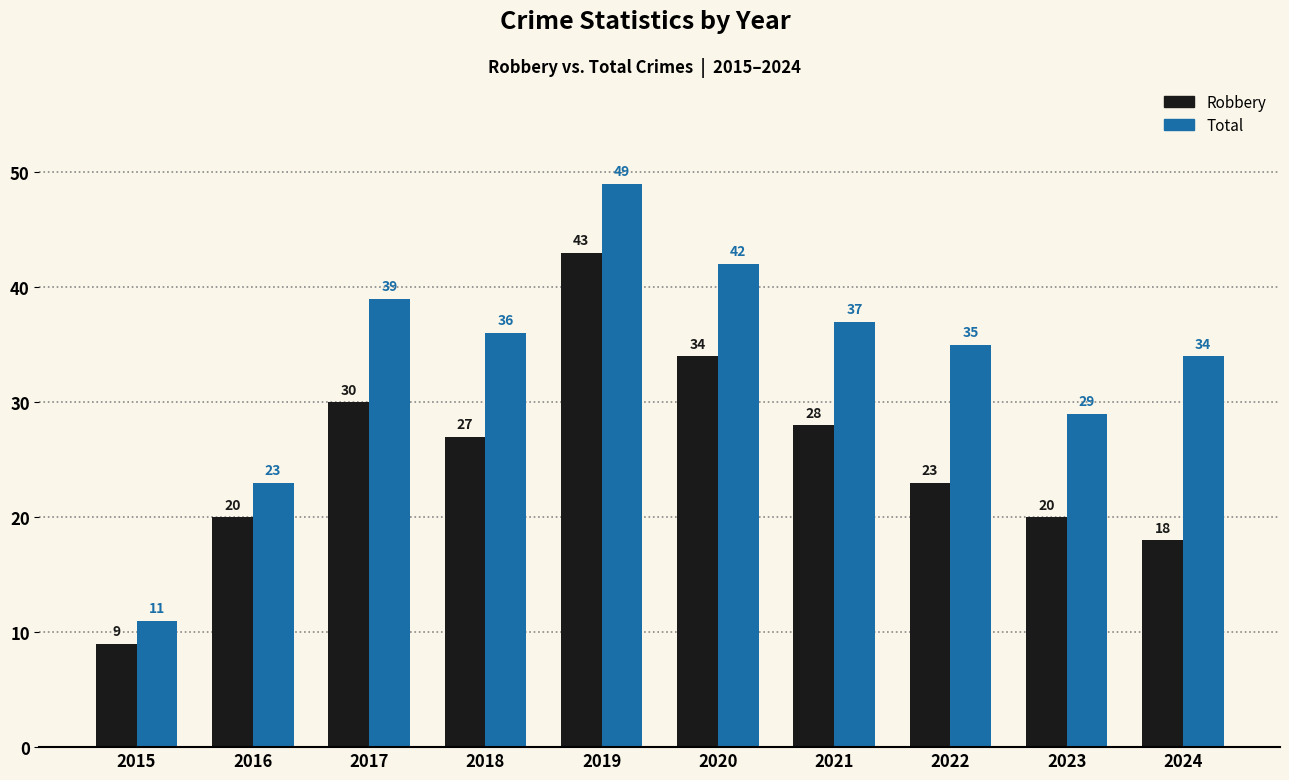

What is the minimum value shown in the chart?

9